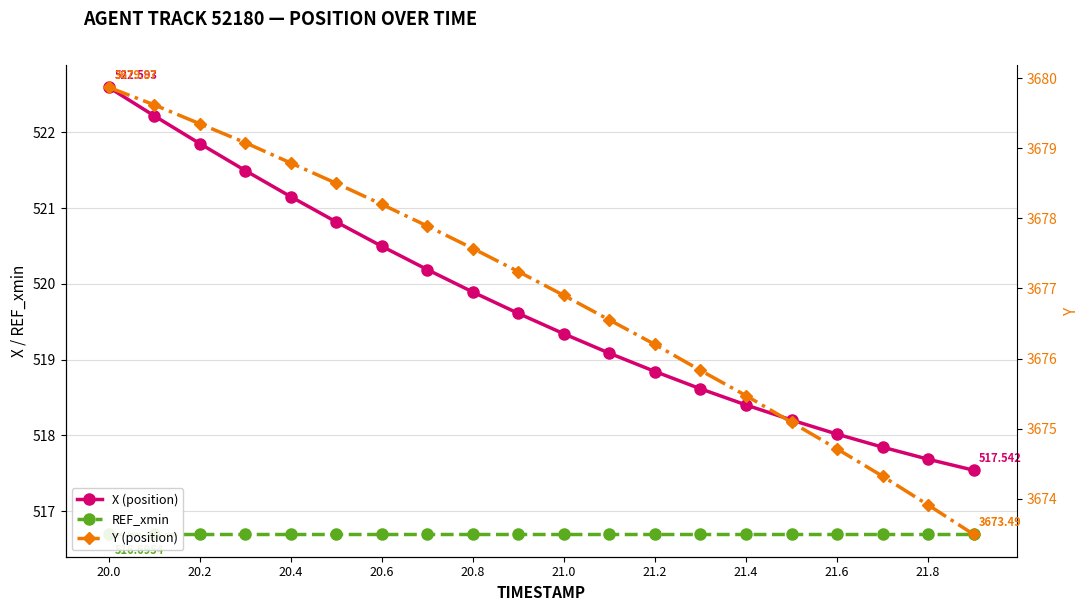

True or false: X (position) and Y (position) intersect in this chart.

False